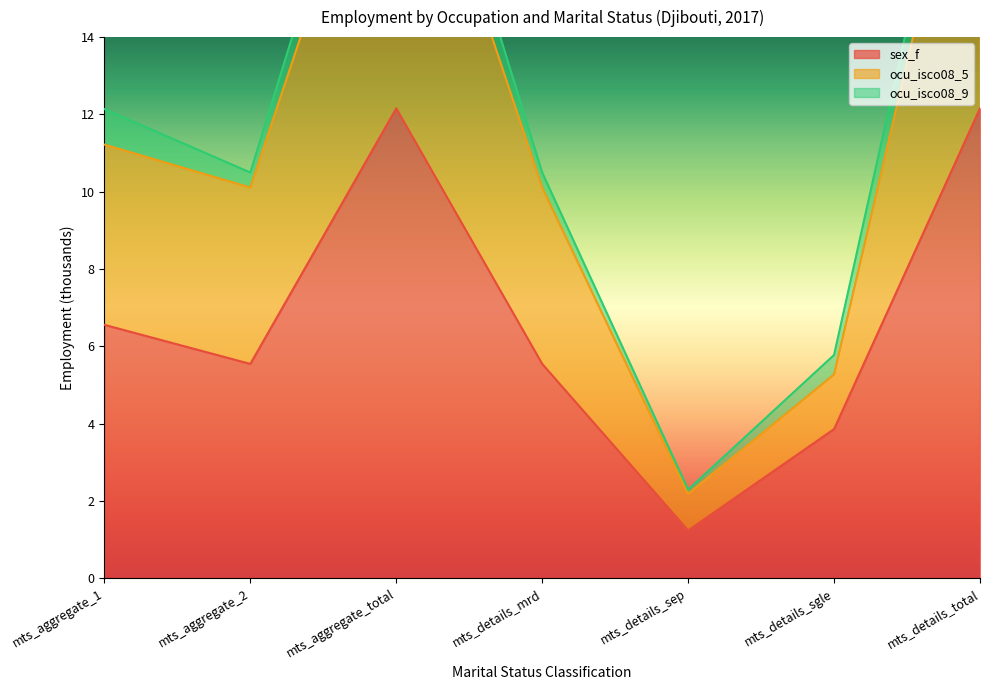

At which label does sex_f first exceed 5?

mts_aggregate_1